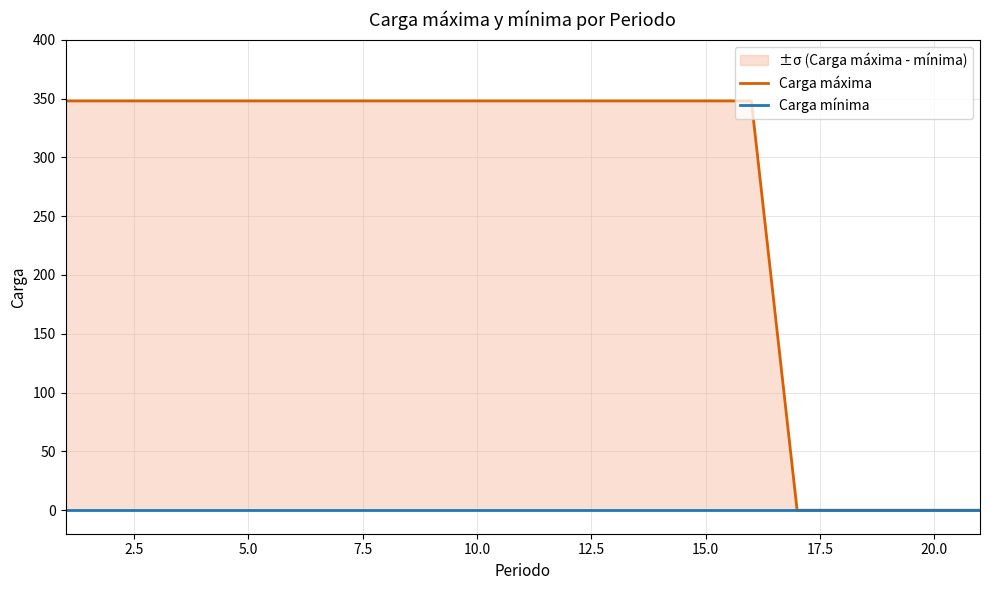

List the series in order of their overall mean, highest first.

Carga máxima, Carga mínima